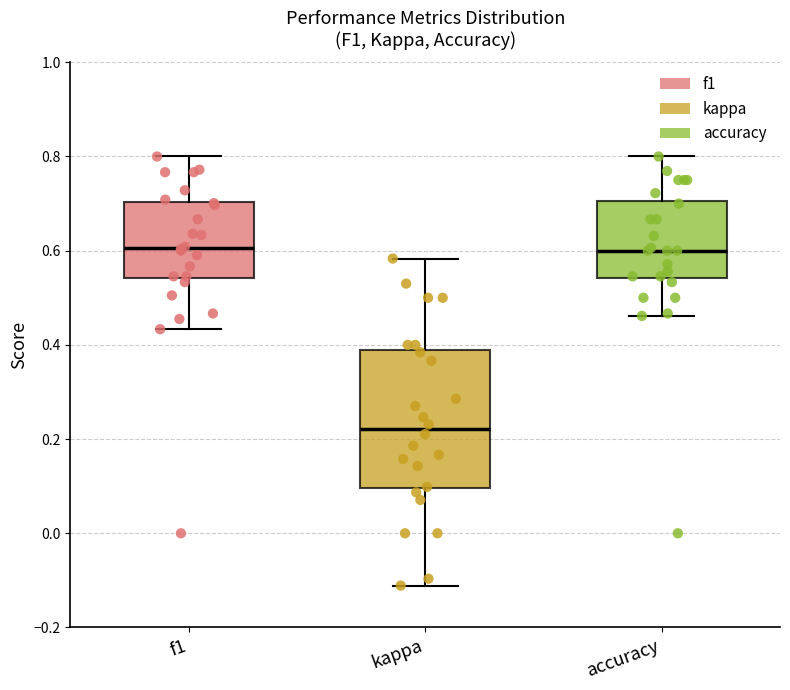

Which box is the tallest, from its lower edge to its upper edge?

kappa